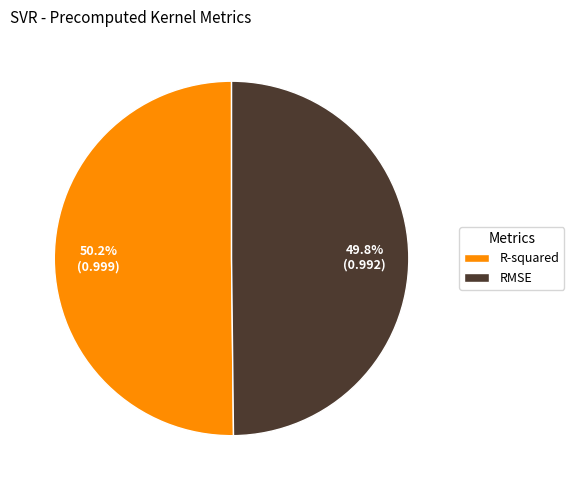

What percentage do R-squared and RMSE together represent?

100.0%